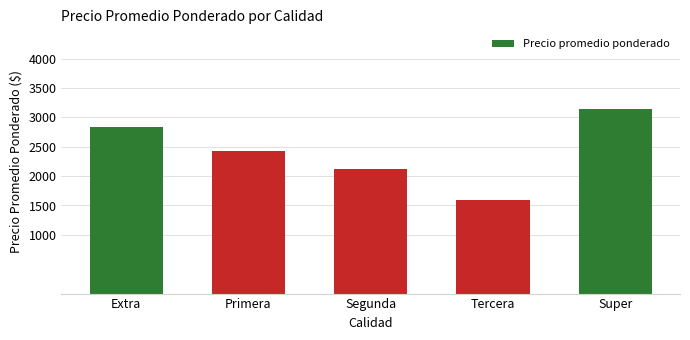

What position from the right is Segunda?

3